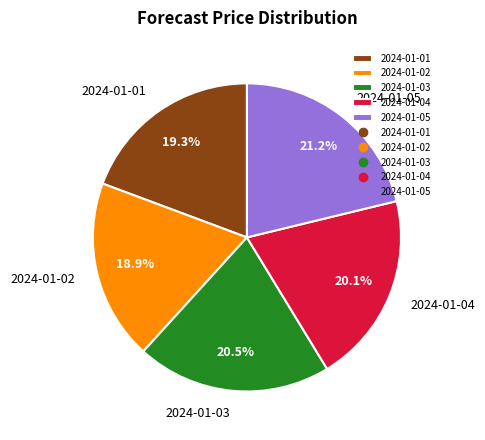

What percentage do 2024-01-04 and 2024-01-05 together represent?

41.3%